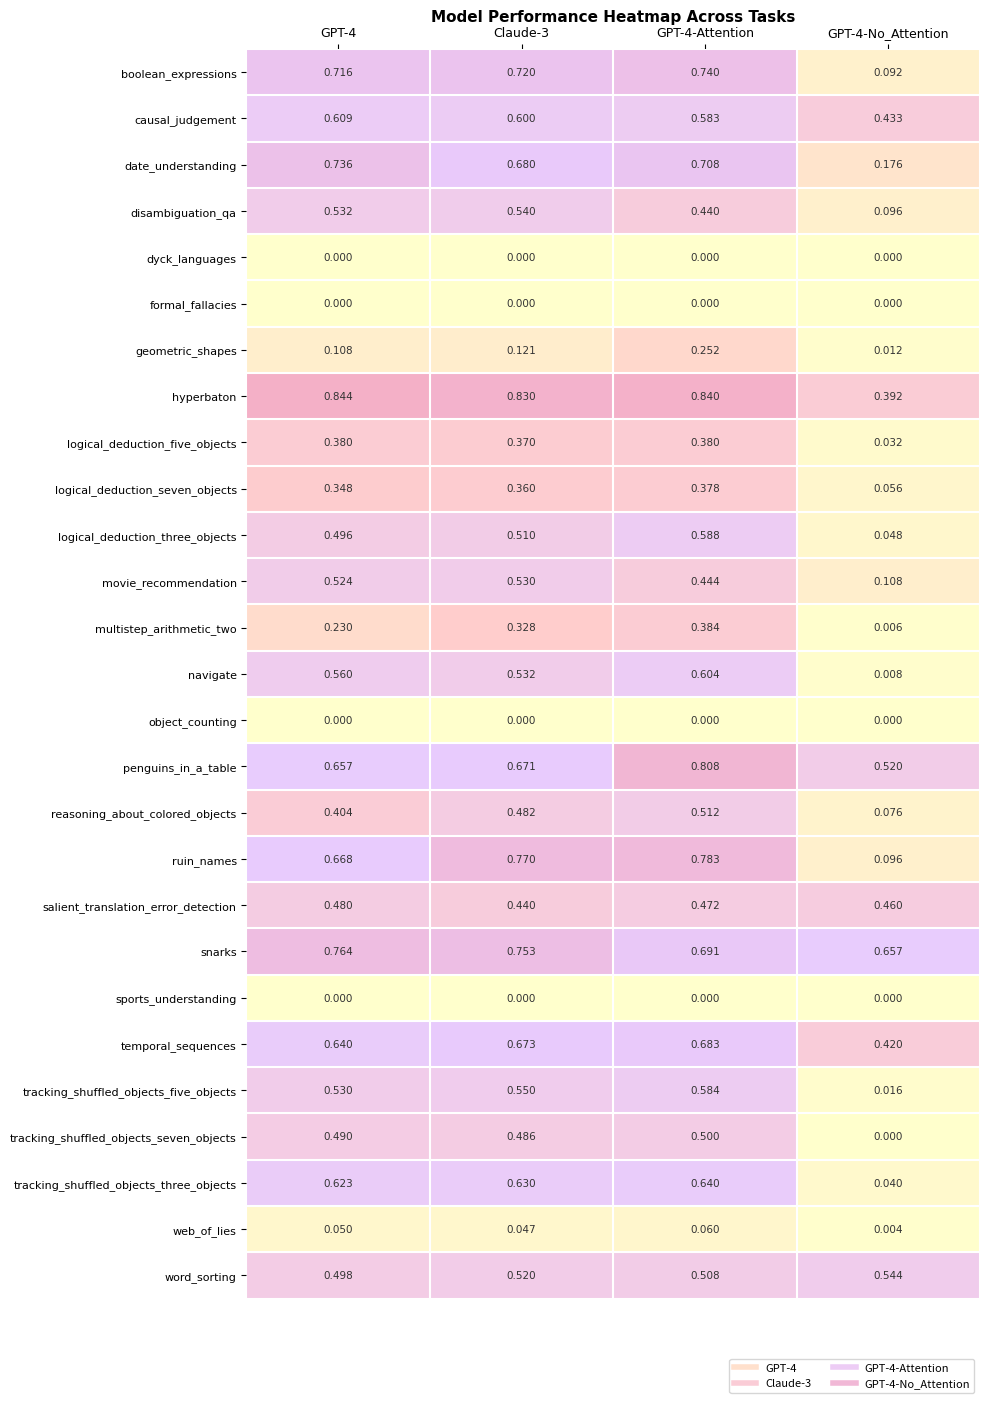

Is the value of ruin_names at GPT-4-No_Attention greater than the value of logical_deduction_seven_objects at Claude-3?

No